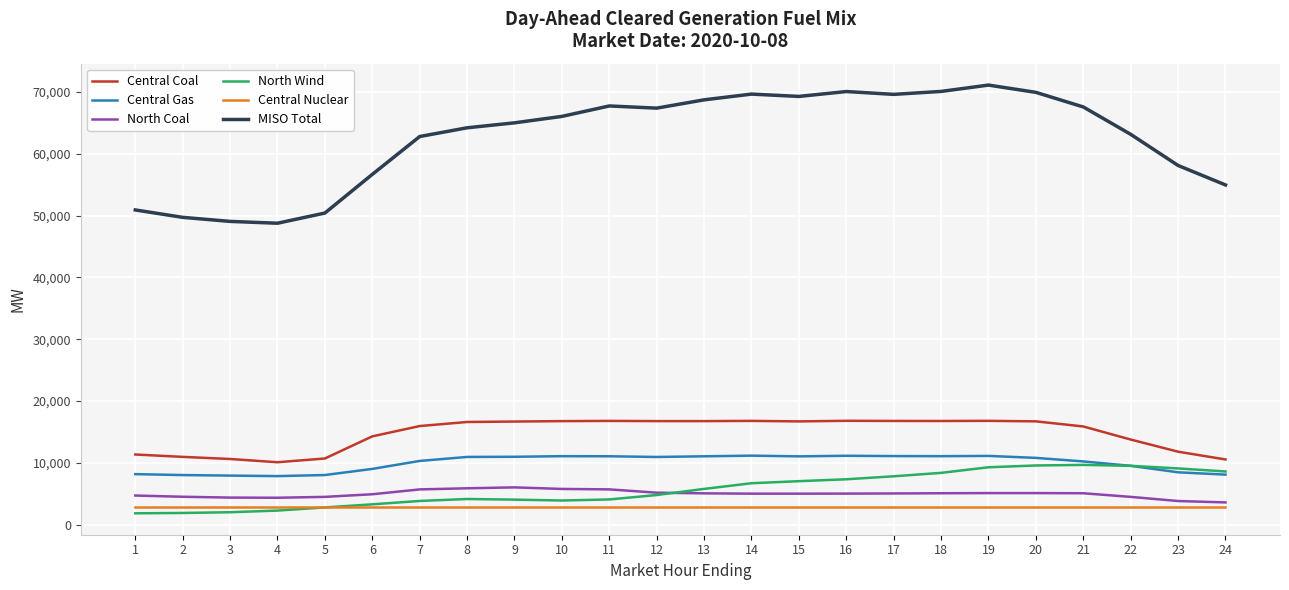

The value of MISO Total at 9 is 65023.8. True or false?

True